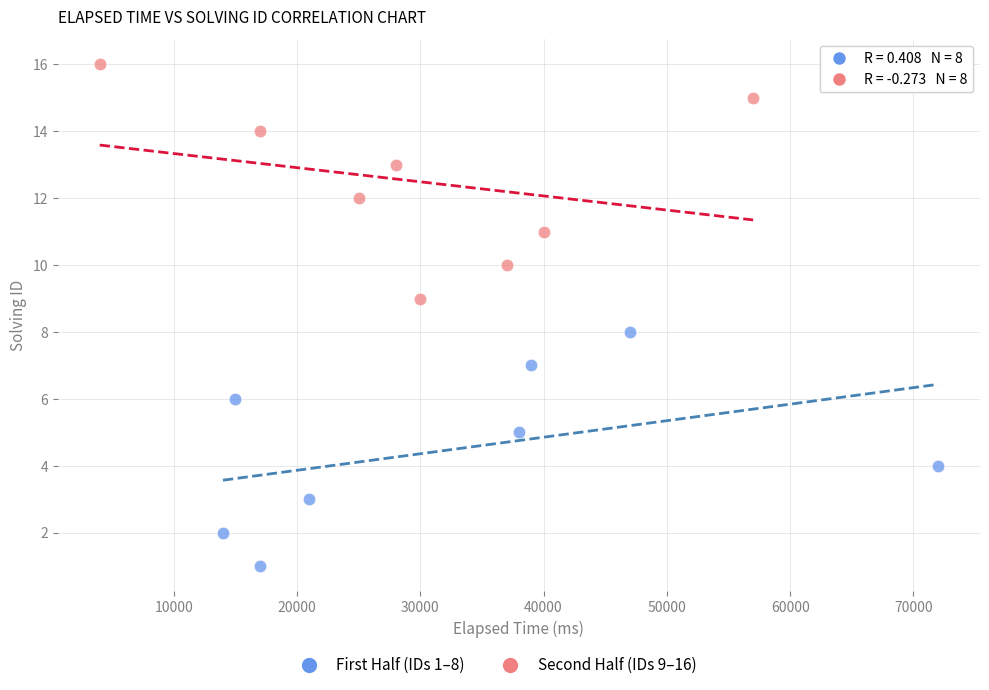

Which series reaches the minimum Y coordinate?

First Half (IDs 1–8)